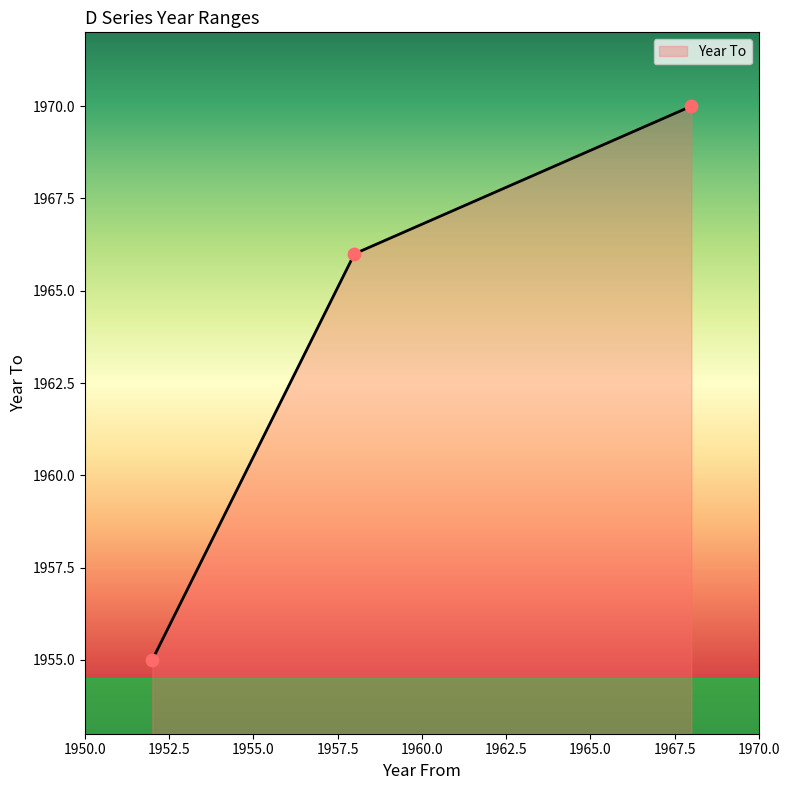

What is the smallest value displayed?

1955